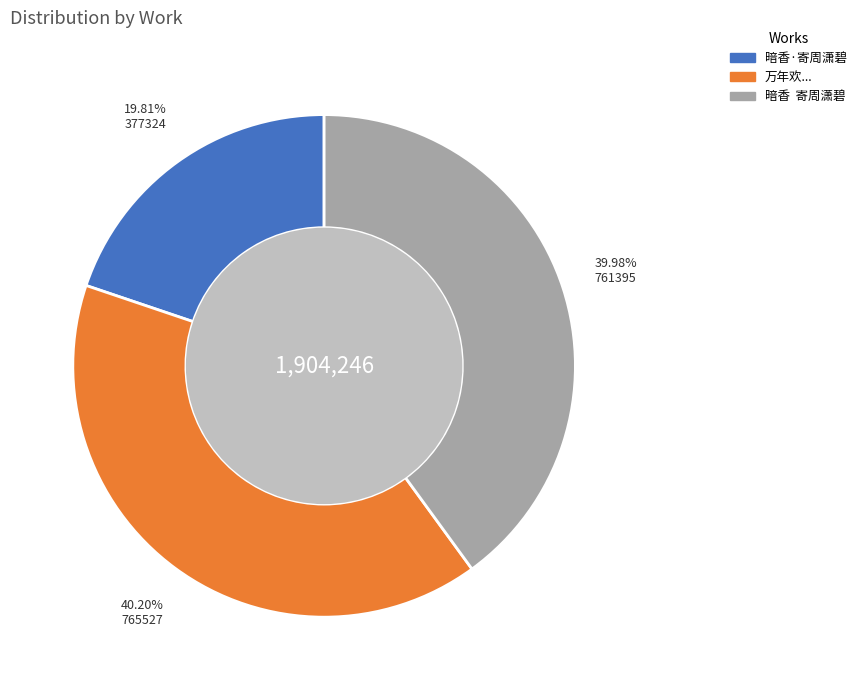

Count the number of slices in the pie.

3